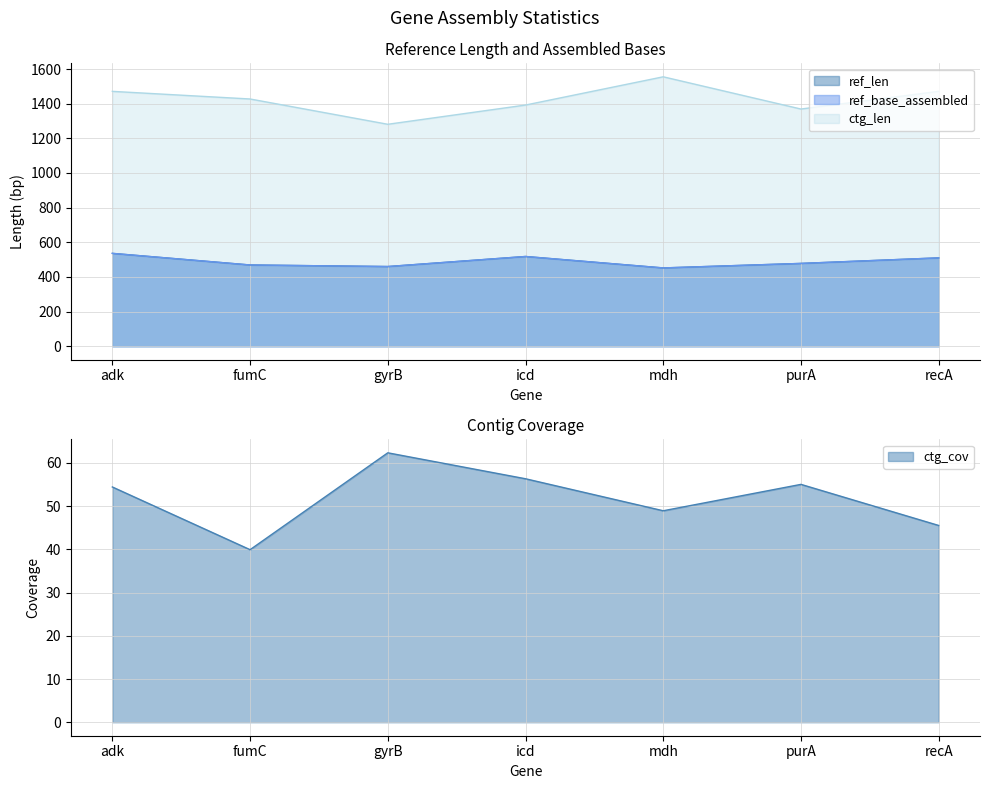

What is the value of the ref_base_assembled point at the 1st from the left?

536.0